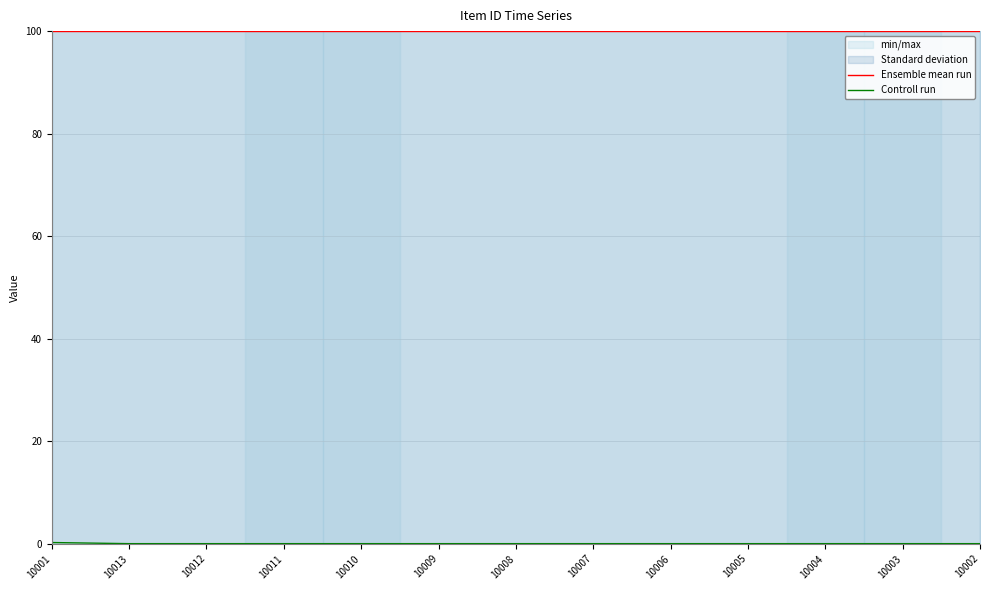

Which series changed the most between 10010 and 10005?

Ensemble mean run